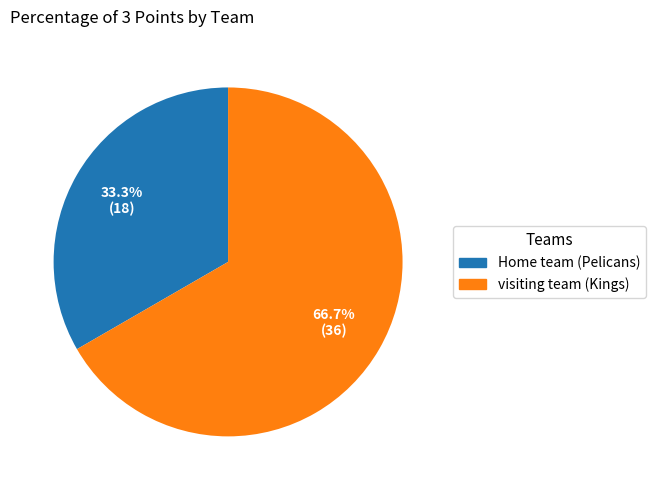

What percentage is the Home team (Pelicans) slice, to the nearest percent?

33%